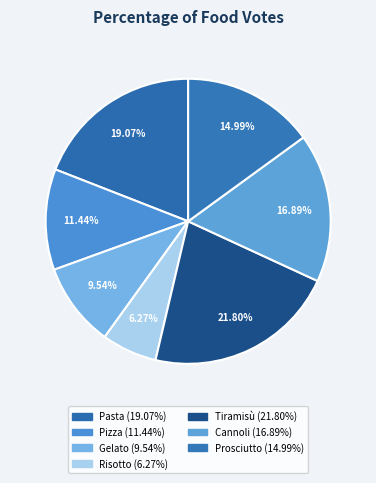

To the nearest percent, what portion does Risotto represent?

6%